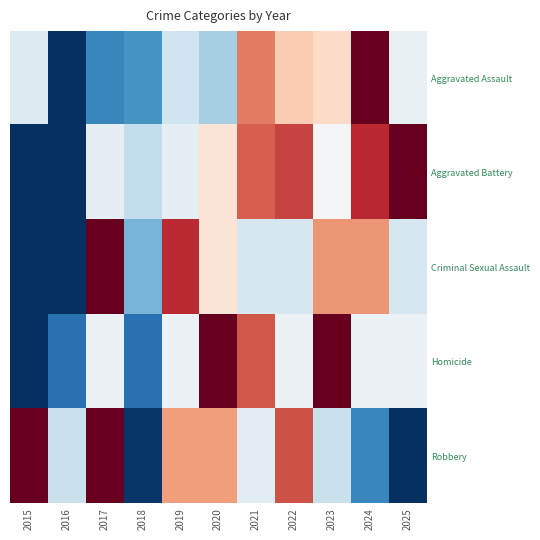

At which category does the chart reach its minimum across all series?

2016